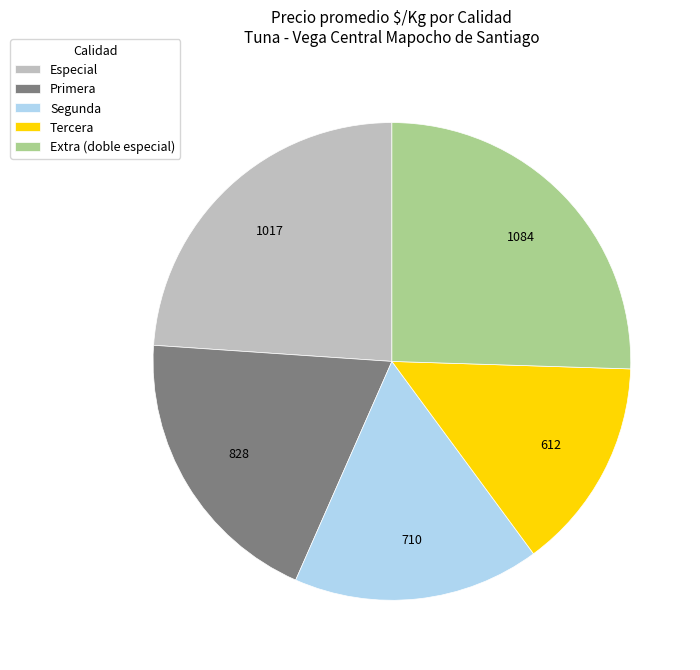

Rank the categories by value from lowest to highest.

Tercera, Segunda, Primera, Especial, Extra (doble especial)